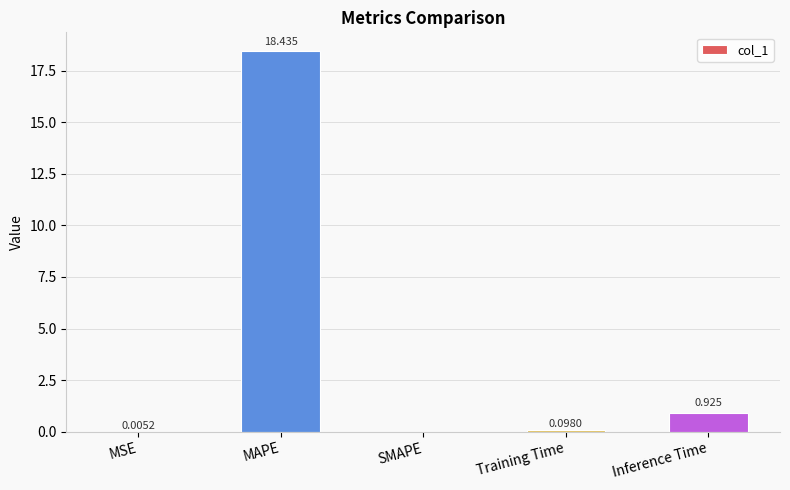

Where is the data nearest to the value 9?

Inference Time